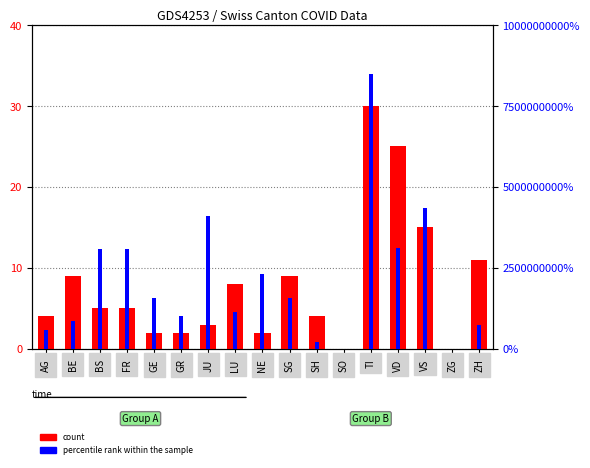

Are the bars horizontal?

No